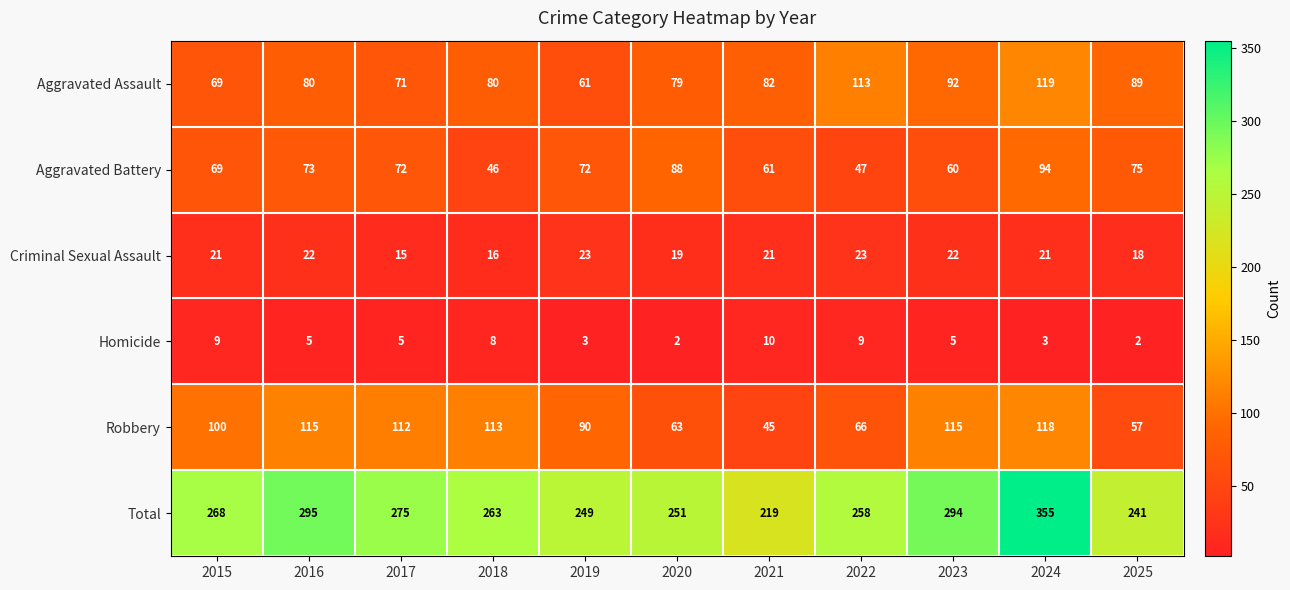

What is the sum of all Homicide values?

61